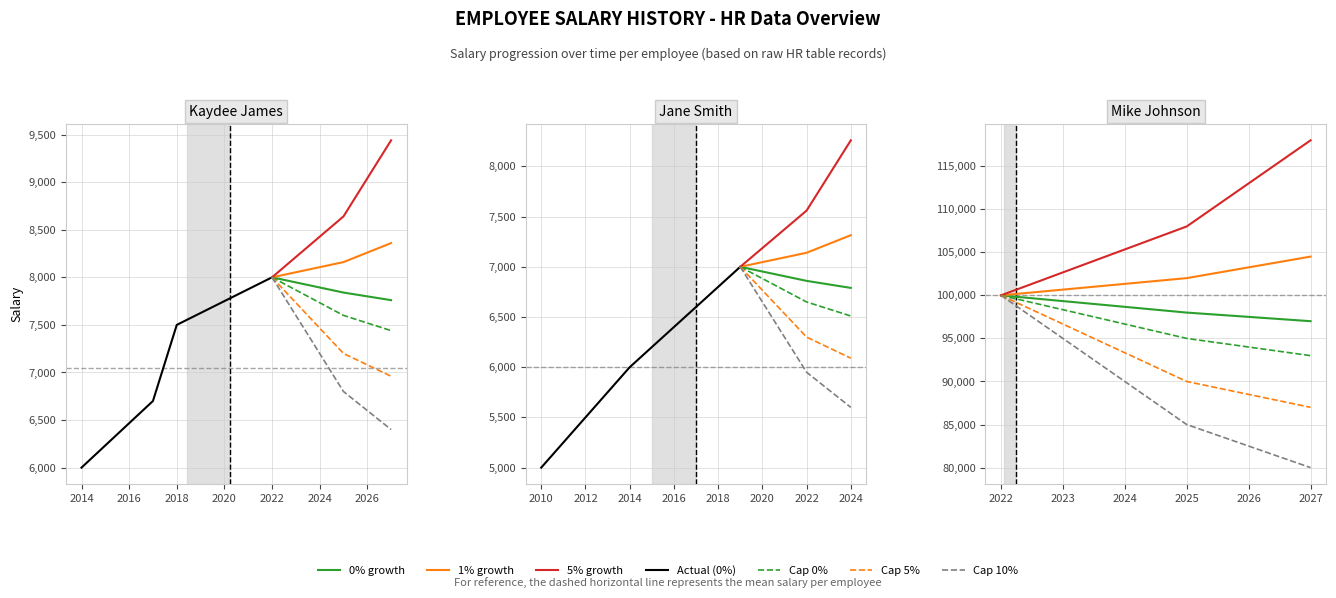

Is it true that Salary equals 80000 at 5?

True